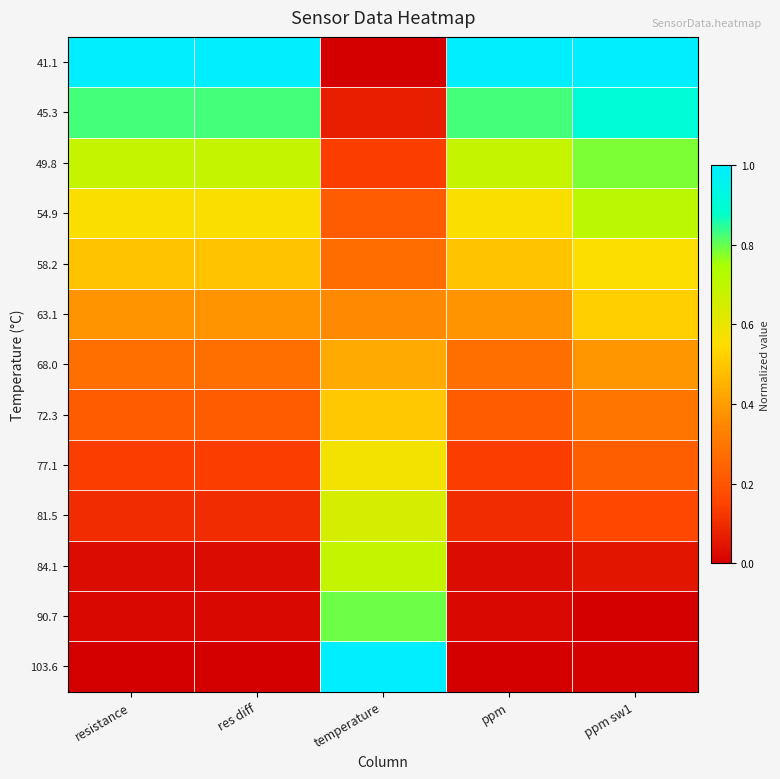

Which category has the highest value across all series?

resistance